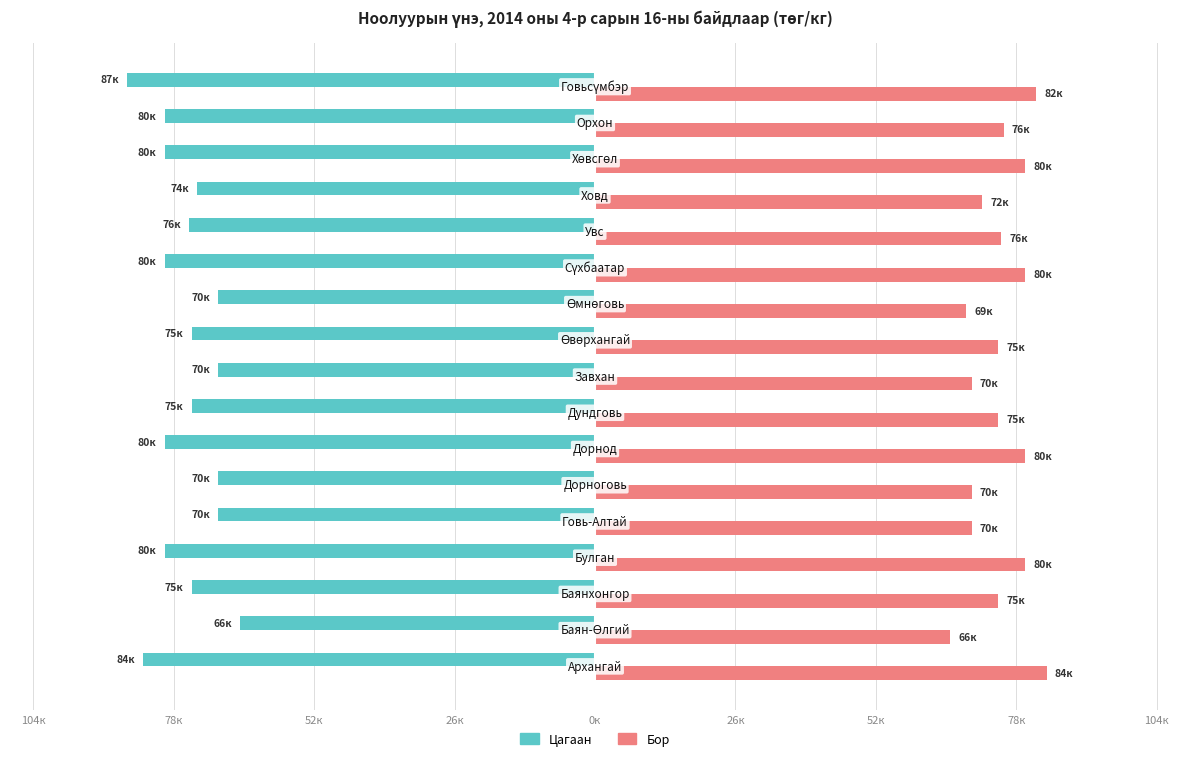

What are all the series names shown in the legend?

Цагаан, Бор